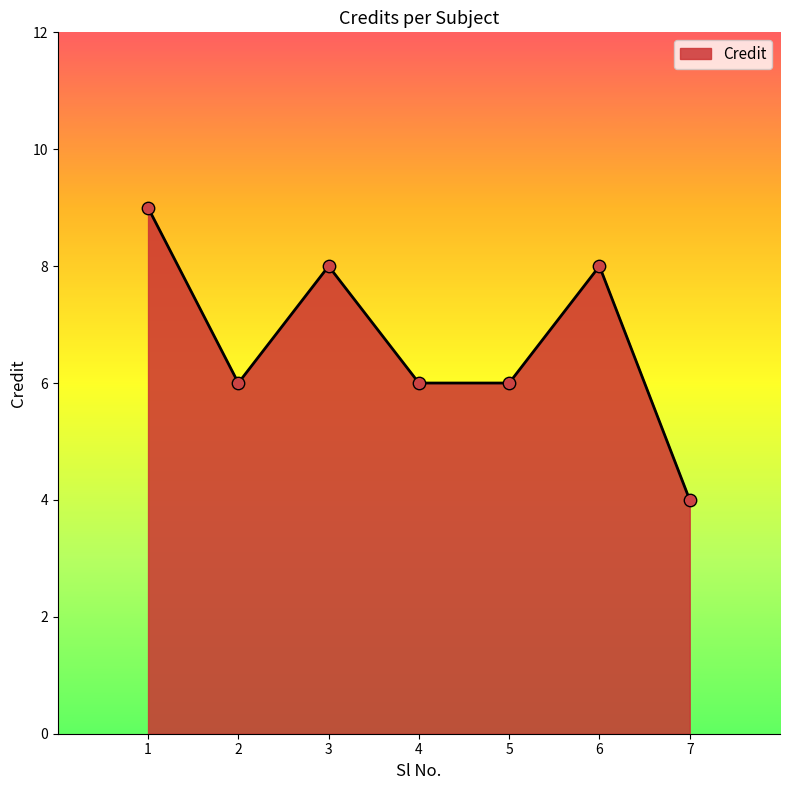

What is the change in value from 3 to 5?

-2